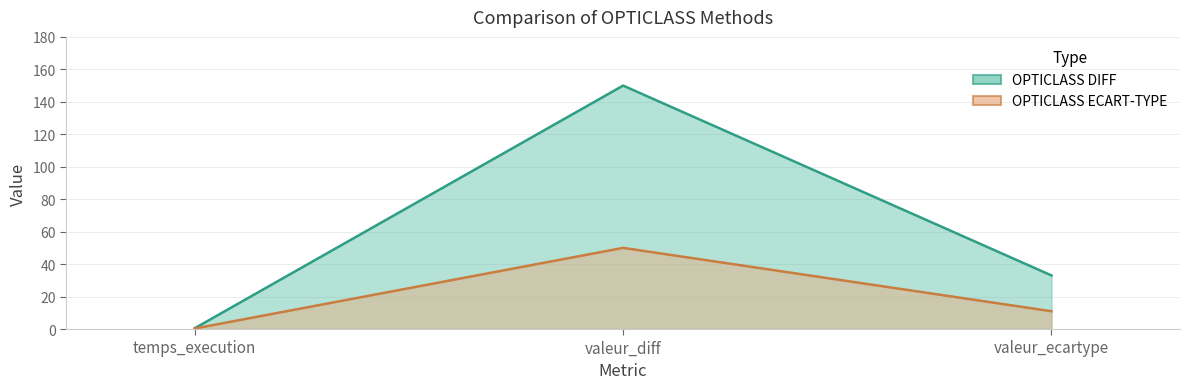

Reading left to right, what are all the values shown in this chart?

OPTICLASS DIFF: 0.5	150.0	33.0
OPTICLASS ECART-TYPE: 0.3	50.0	11.0